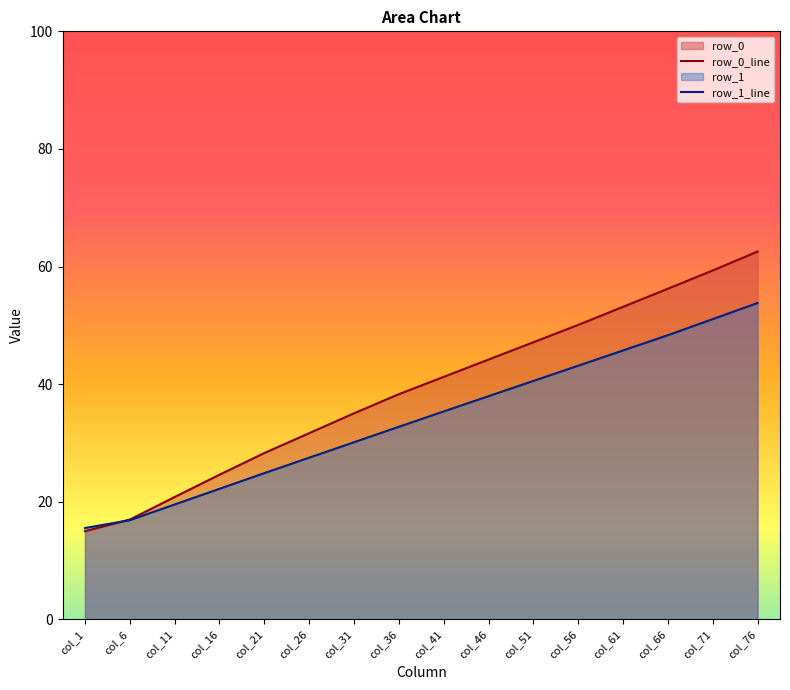

How many intersections are there between row_0_line and row_1_line?

1